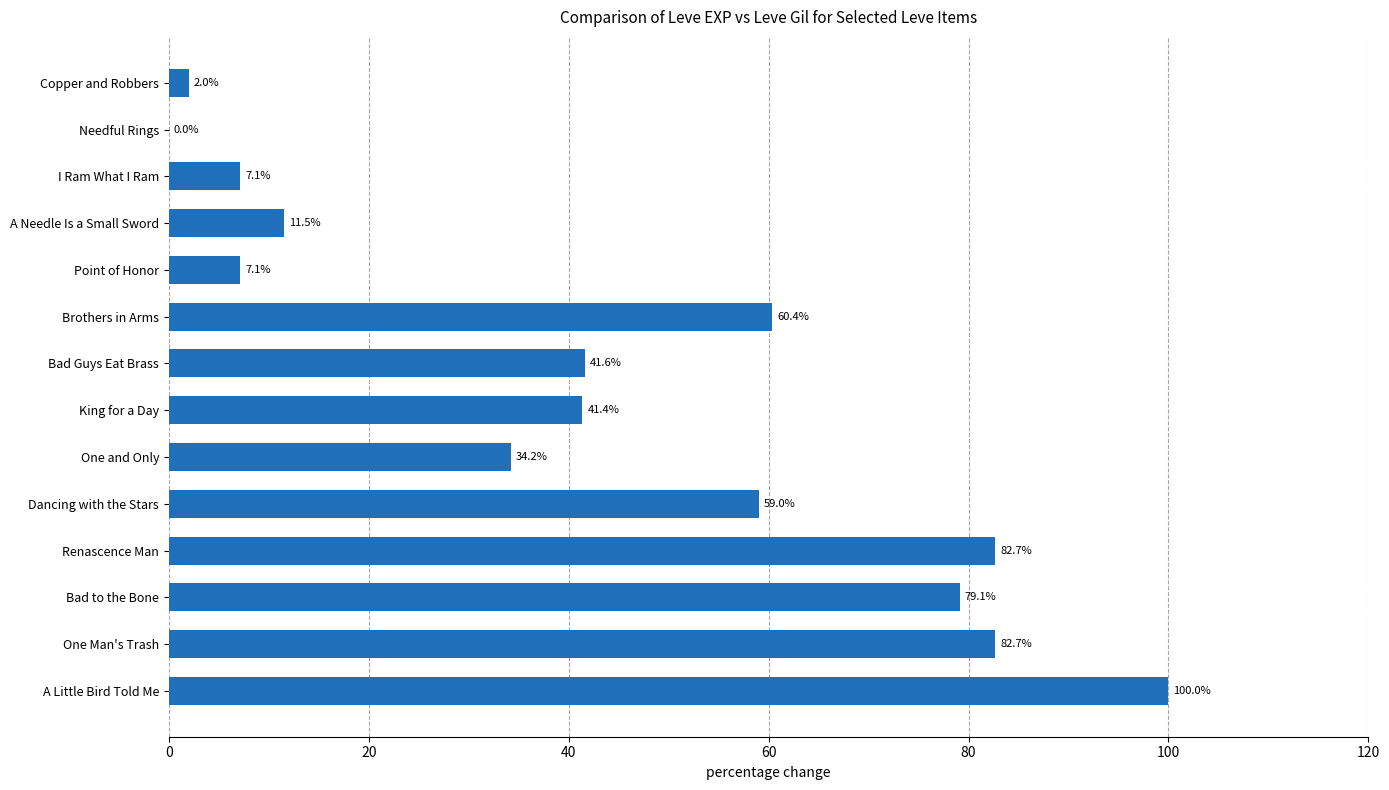

What value does the data have at A Needle Is a Small Sword?

11.5